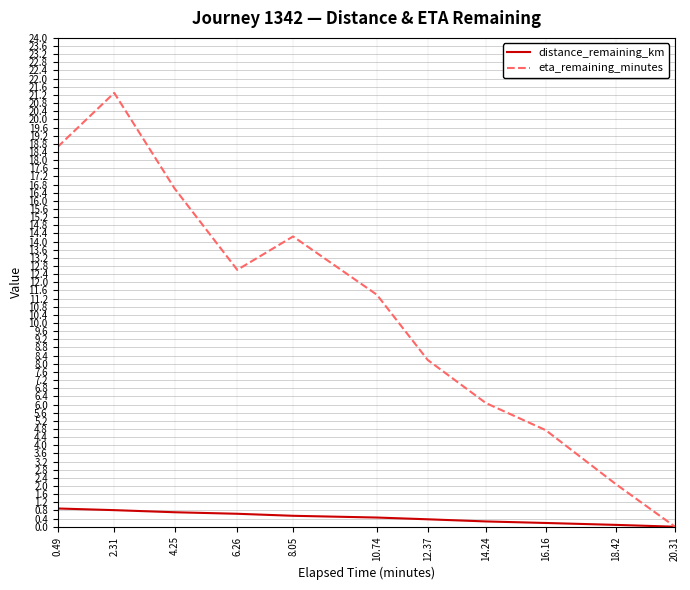

The value of distance_remaining_km at 0.49 is 0.9. True or false?

True